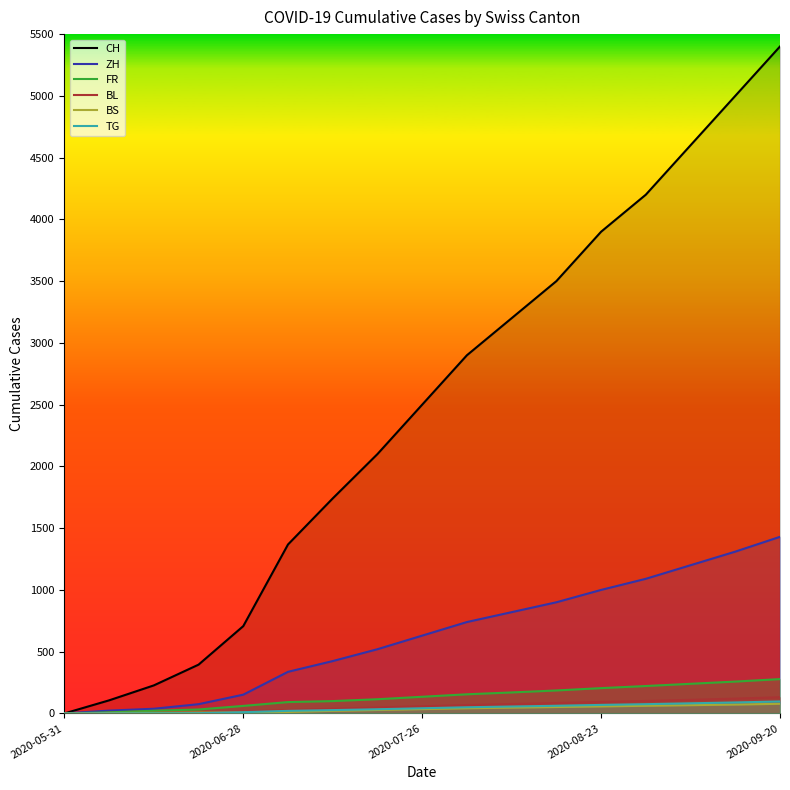

Where does the BL series first go above 58?

9